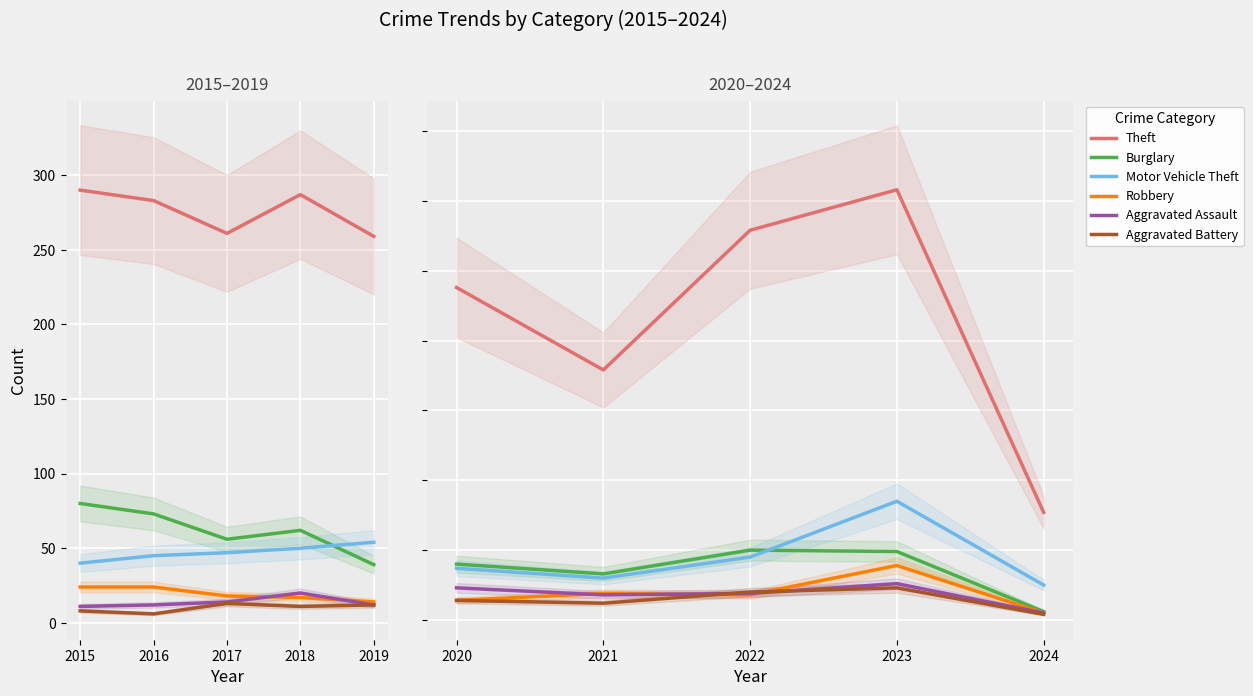

What are all the series names shown in the legend?

Theft, Burglary, Motor Vehicle Theft, Robbery, Aggravated Assault, Aggravated Battery